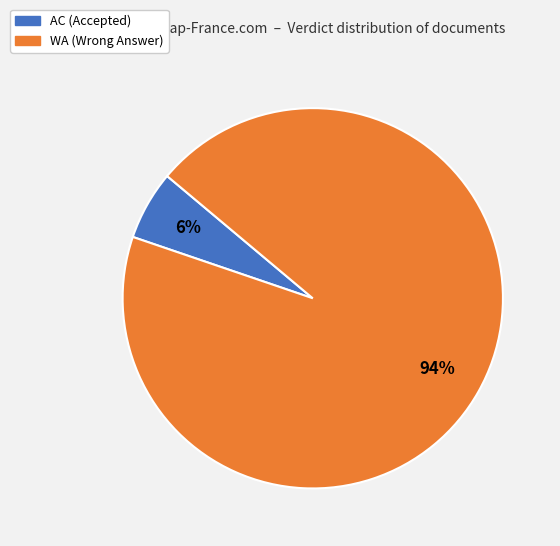

To the nearest percent, what is the difference between the AC and WA slice percentages?

88%